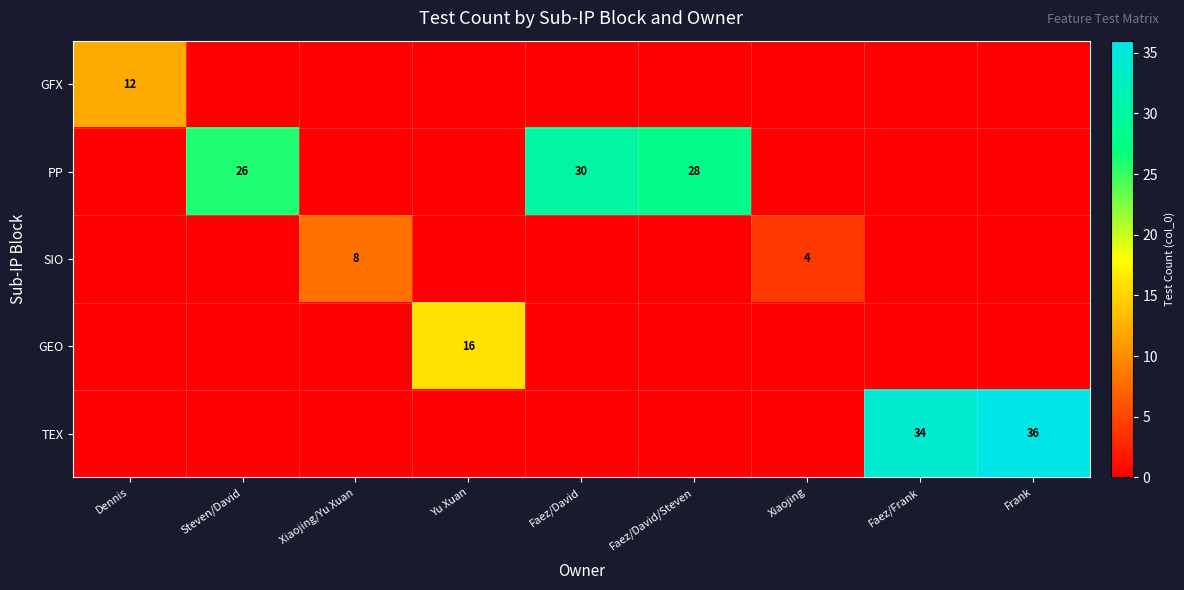

True or false: GEO has a value of 5 at Yu Xuan.

False